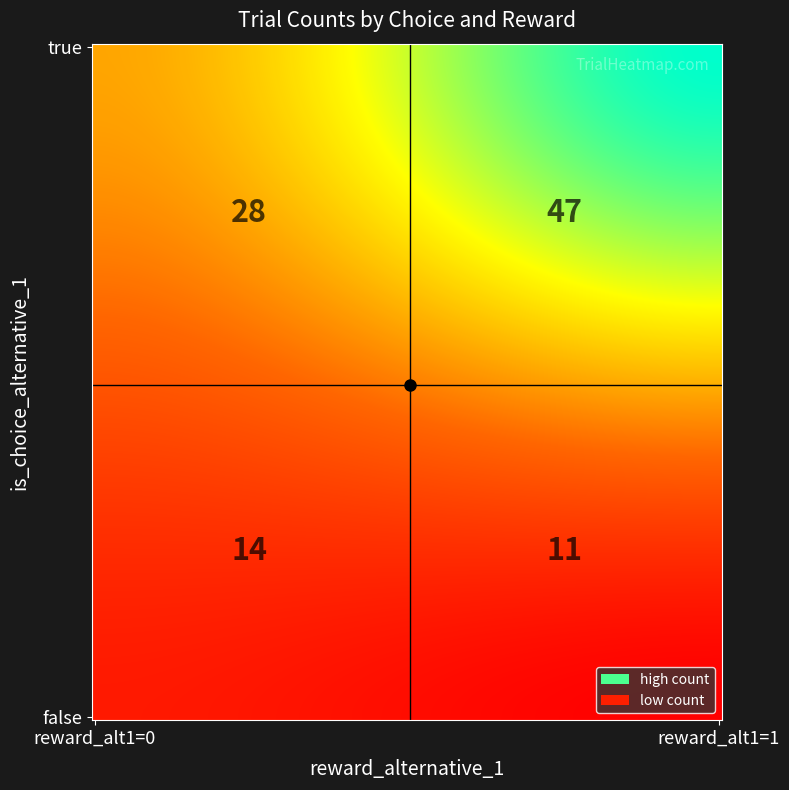

Reading left to right, what are all the values shown in this chart?

28	47	14	11